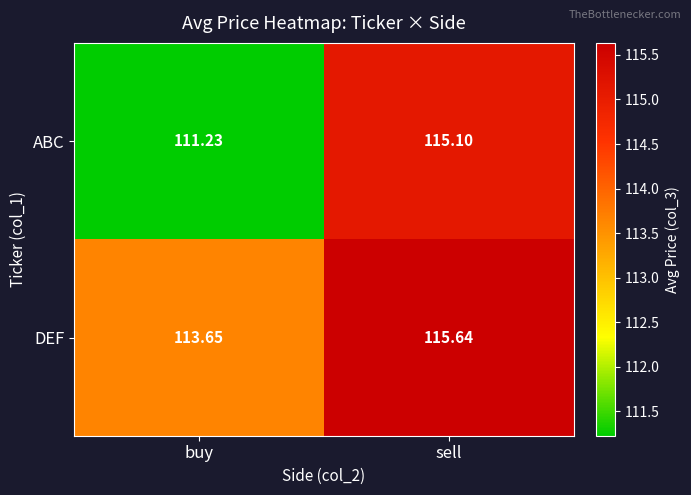

At how many categories does at least one series exceed 112?

2